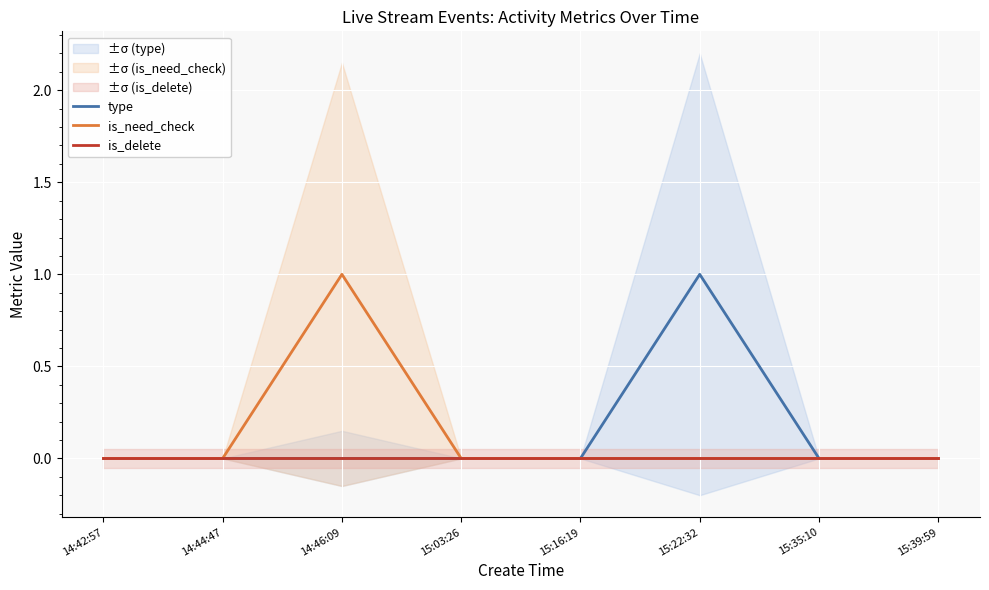

True or false: type and is_need_check intersect in this chart.

False